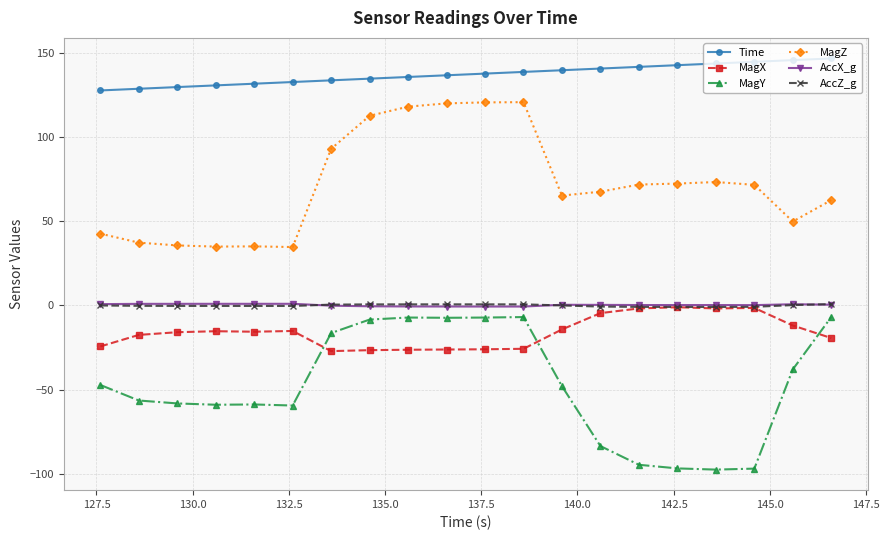

Which series has the widest spread of values?

MagY